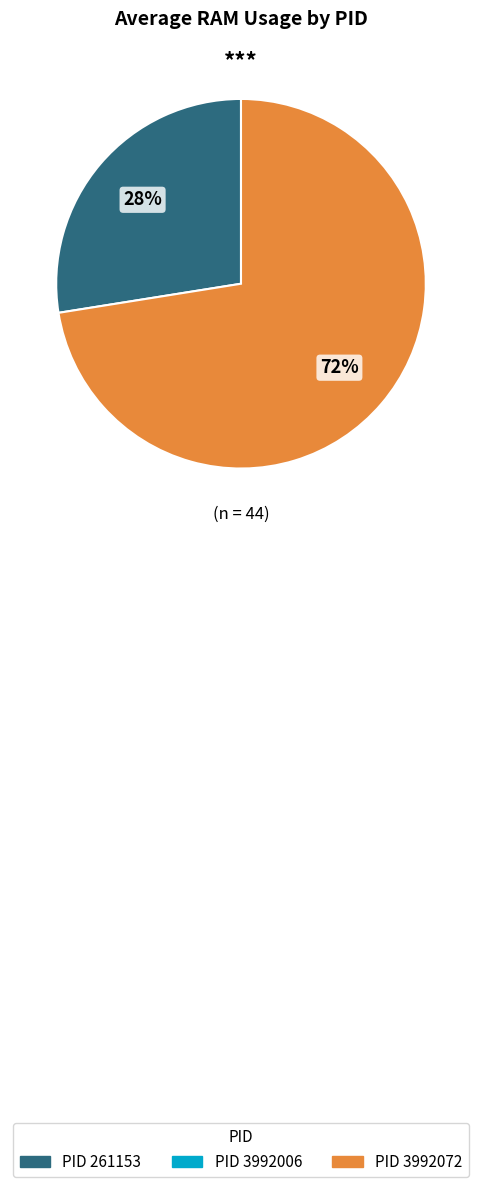

Is there any slice that represents more than half of the pie?

Yes